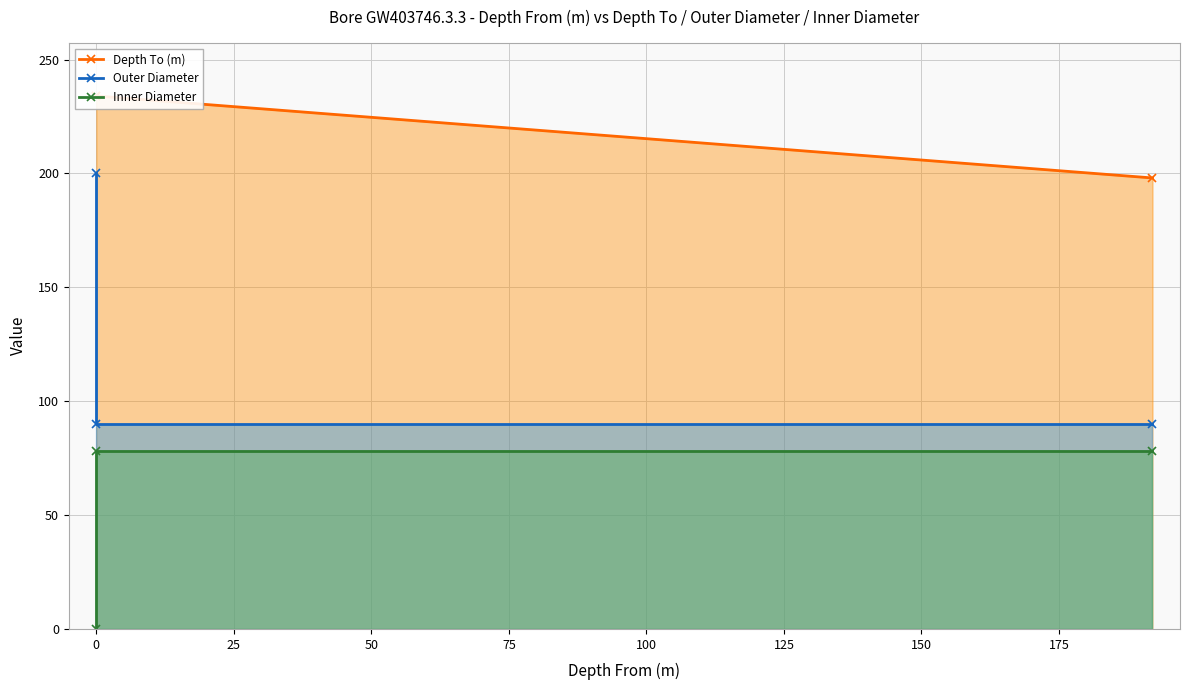

How many data points does each series have?

3